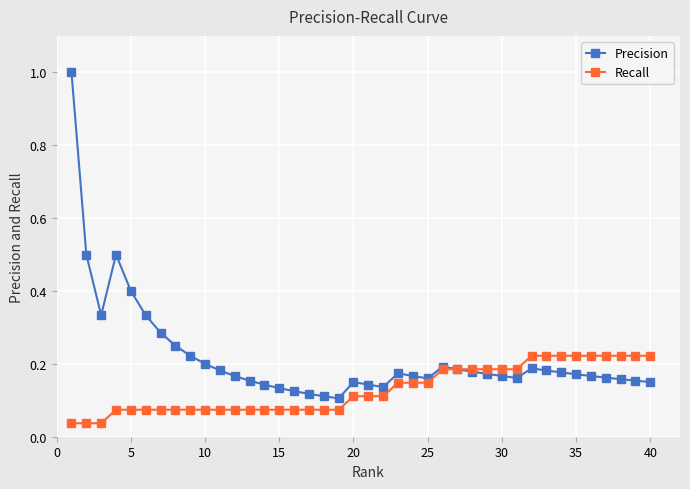

What is the maximum value for Precision?

1.0